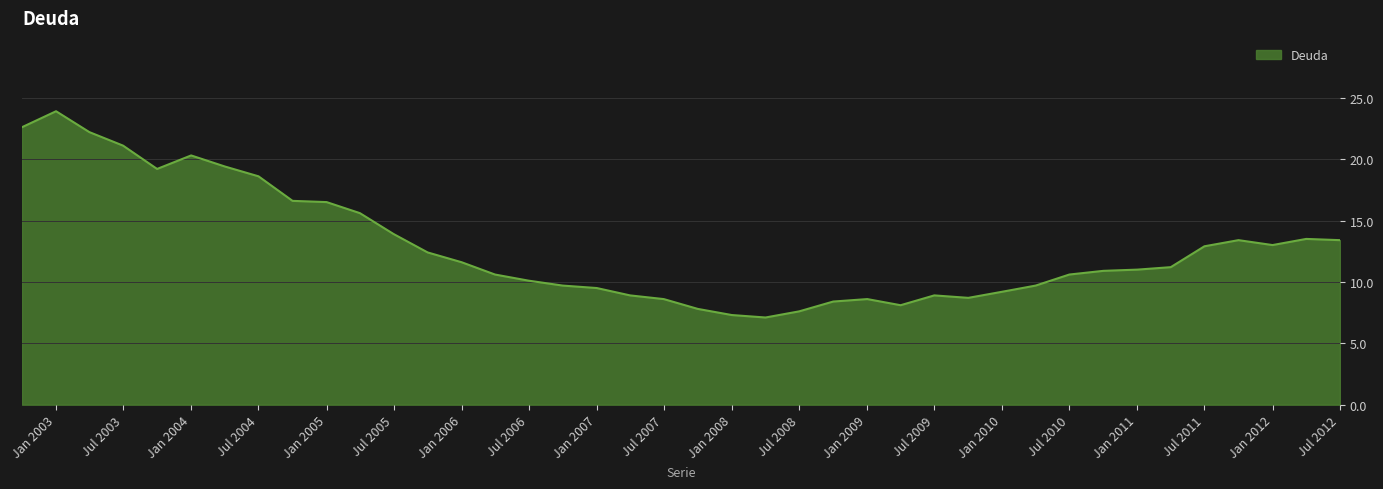

What is the maximum value shown in the chart?

23.9